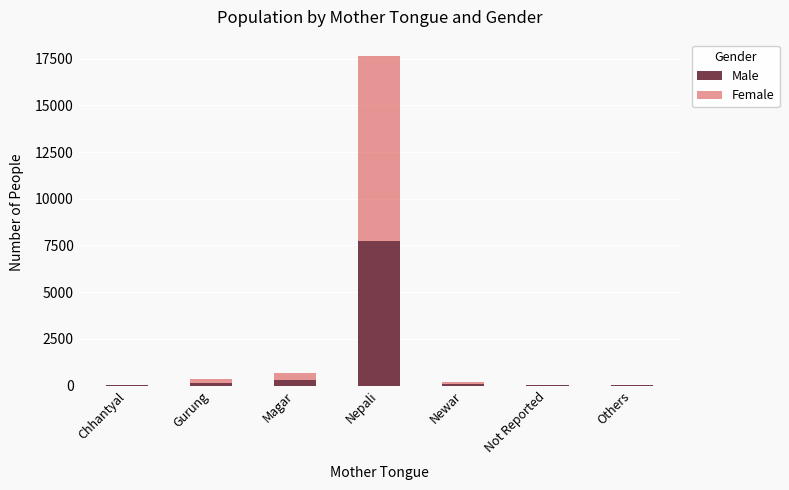

At which label does Male reach its peak?

Nepali